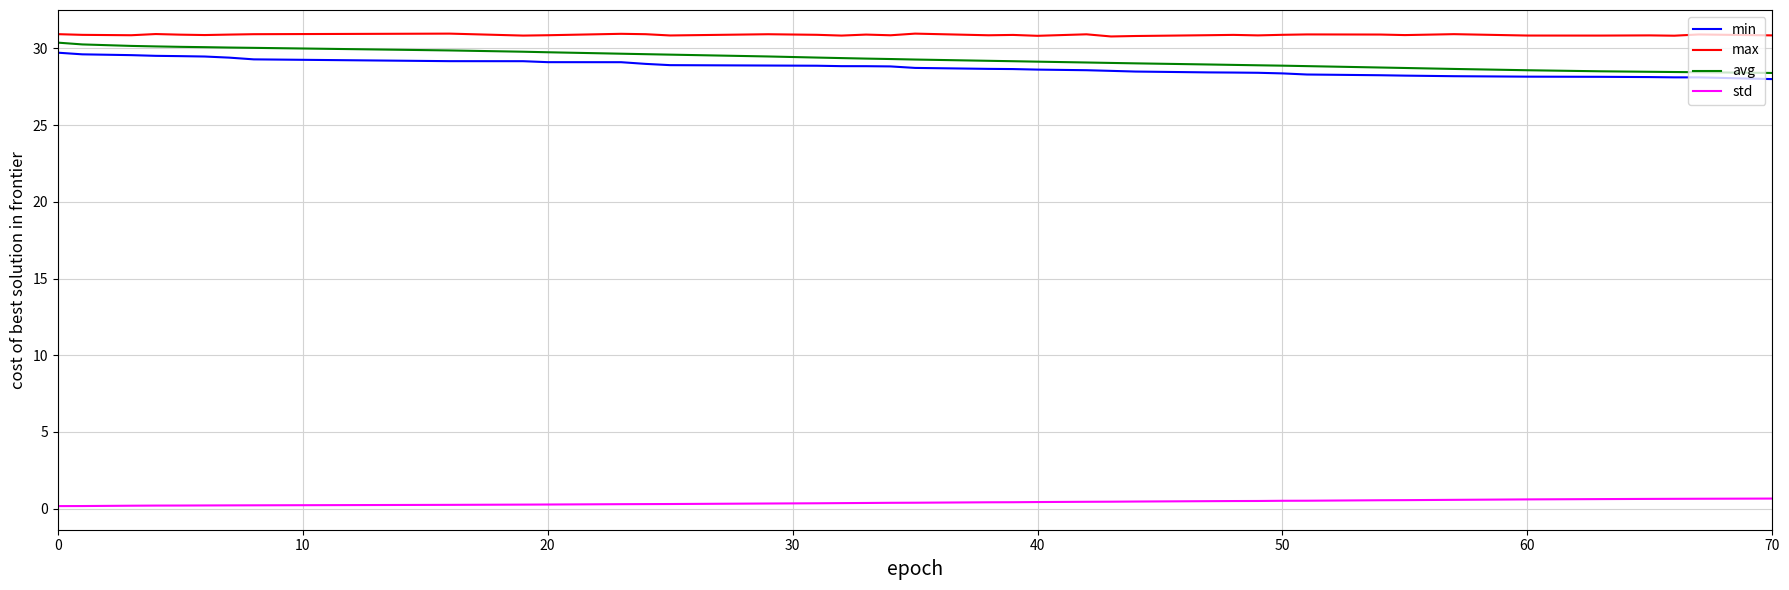

What is the minimum value shown in the chart?

0.2